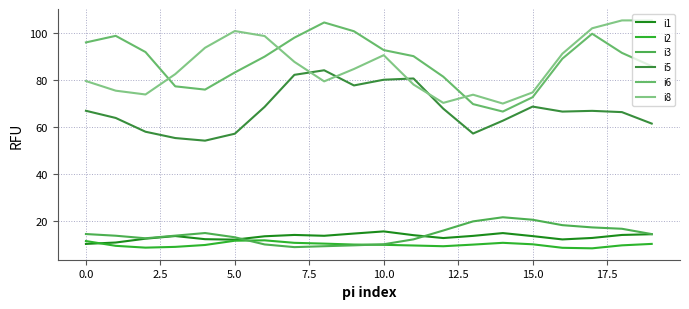

At which label does i8 reach its peak?

19